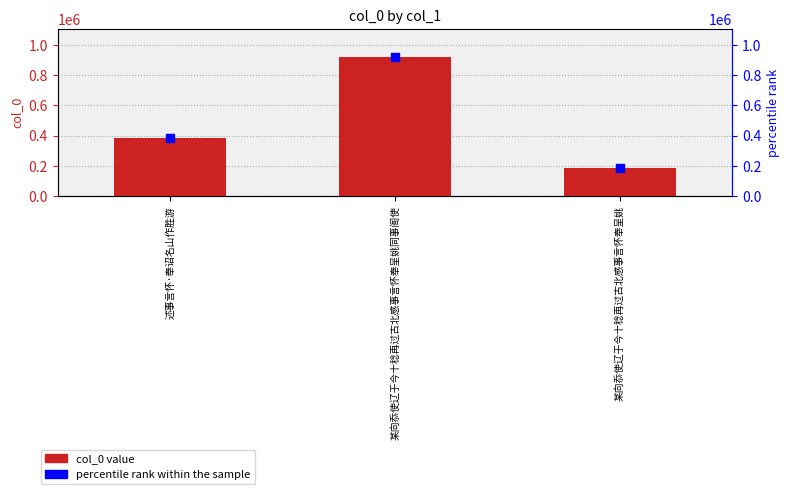

Which series has the largest total across all categories?

col_0